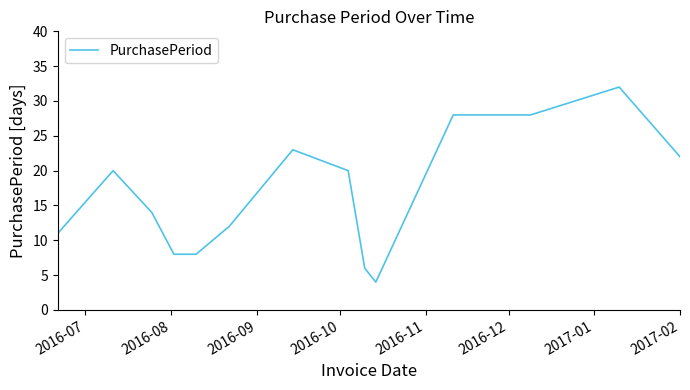

What is the difference between the maximum and minimum values?

28